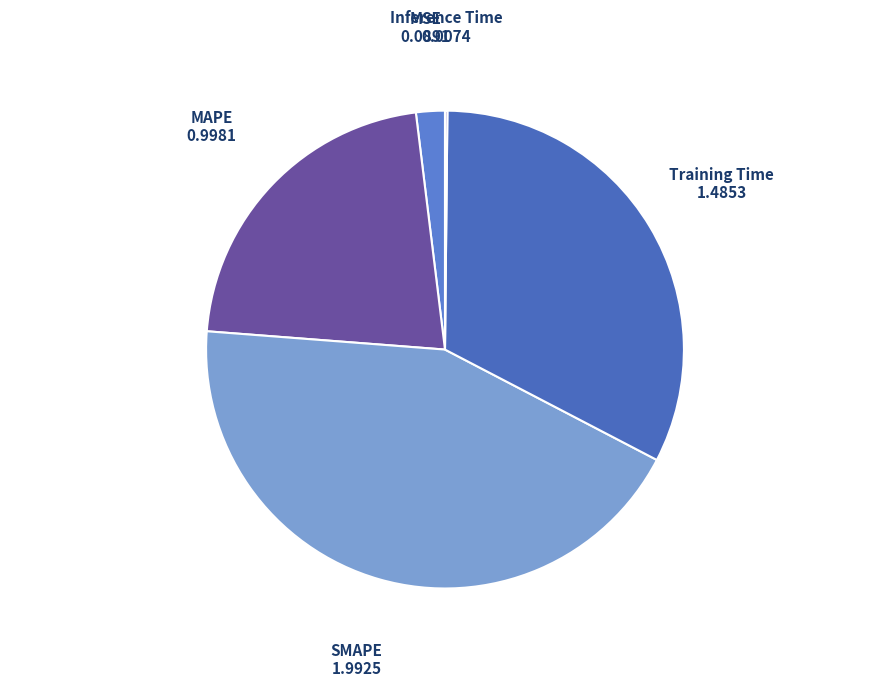

True or false: Training Time accounts for 45% of the total.

False